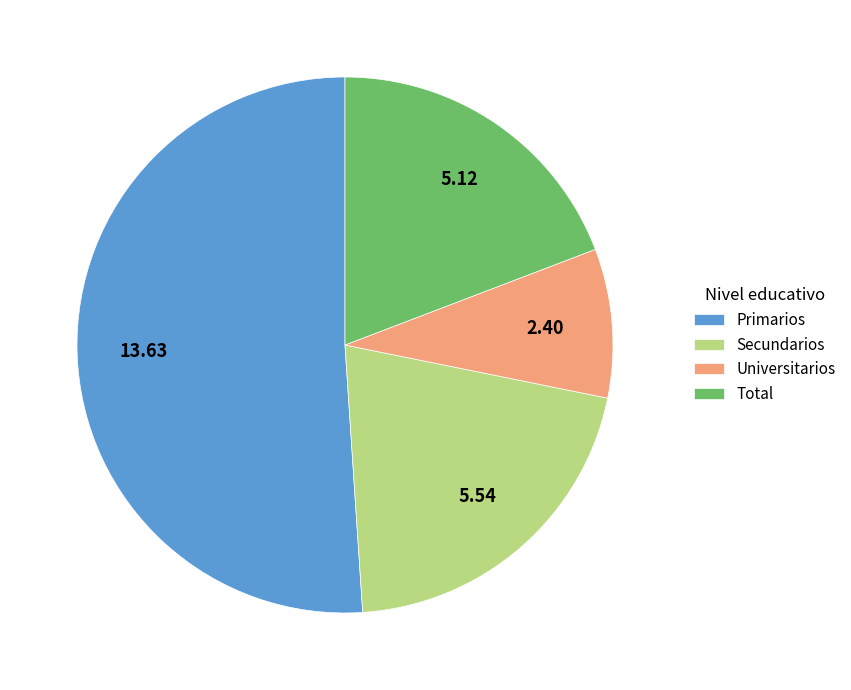

Is the sum of Primarios and Total greater than half?

Yes